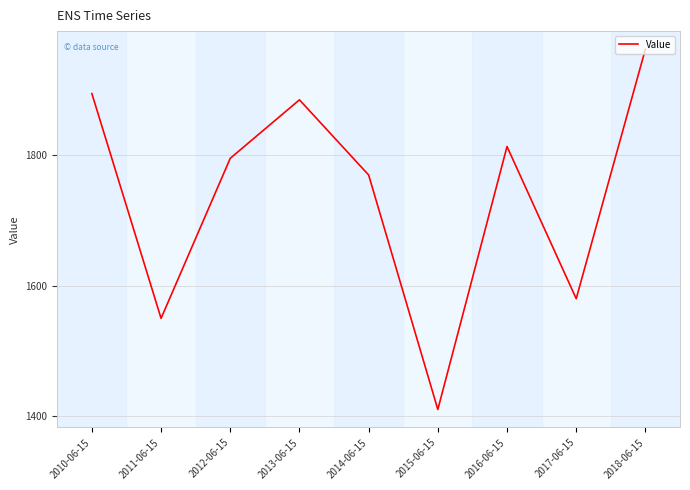

How many lines are shown in the chart?

1